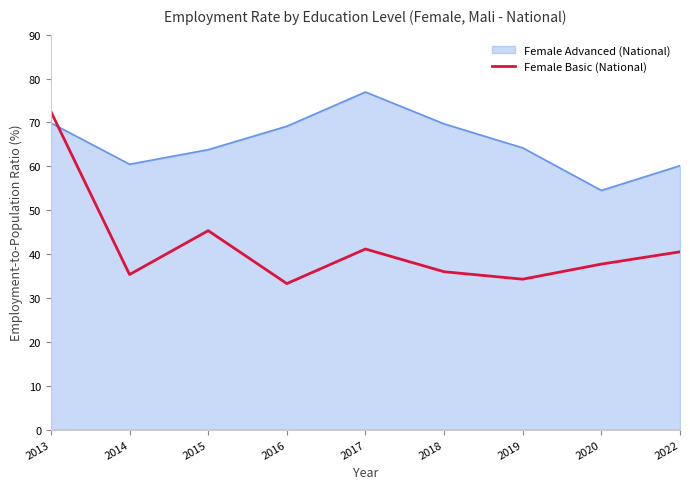

Which series has the widest spread of values?

Female Basic (National)